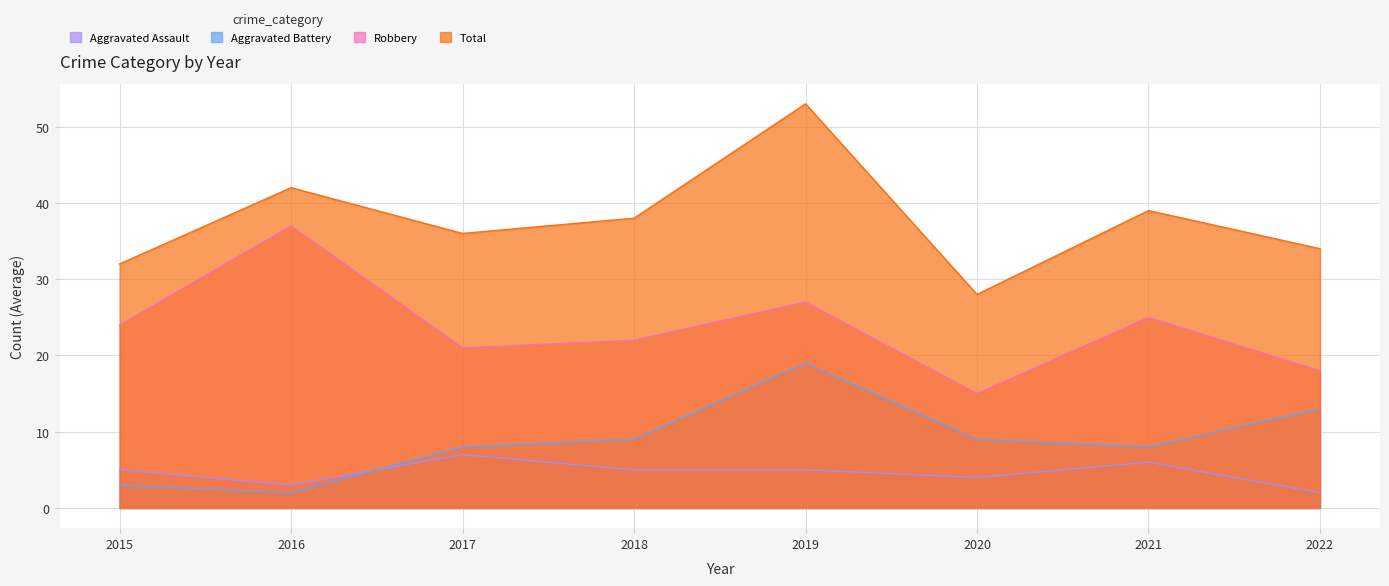

How many distinct data groups are displayed?

4